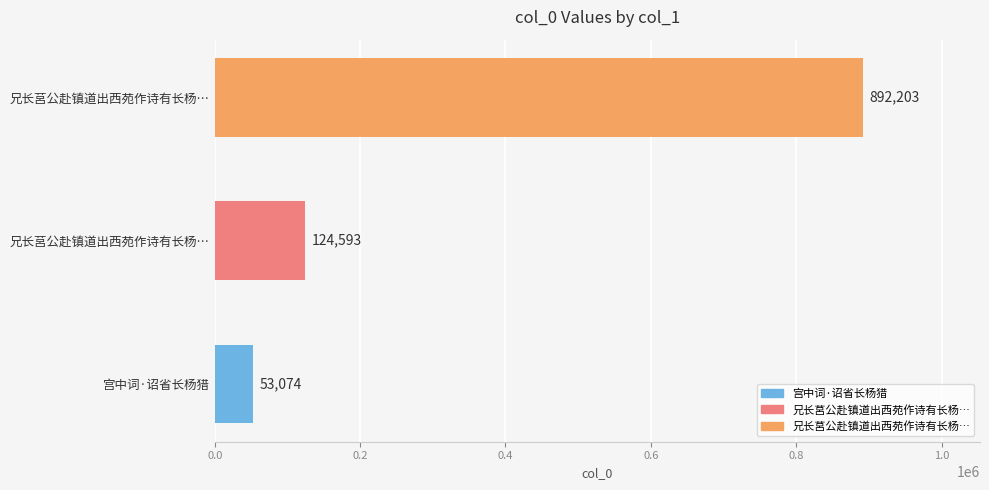

How many categories are shown in the chart?

3